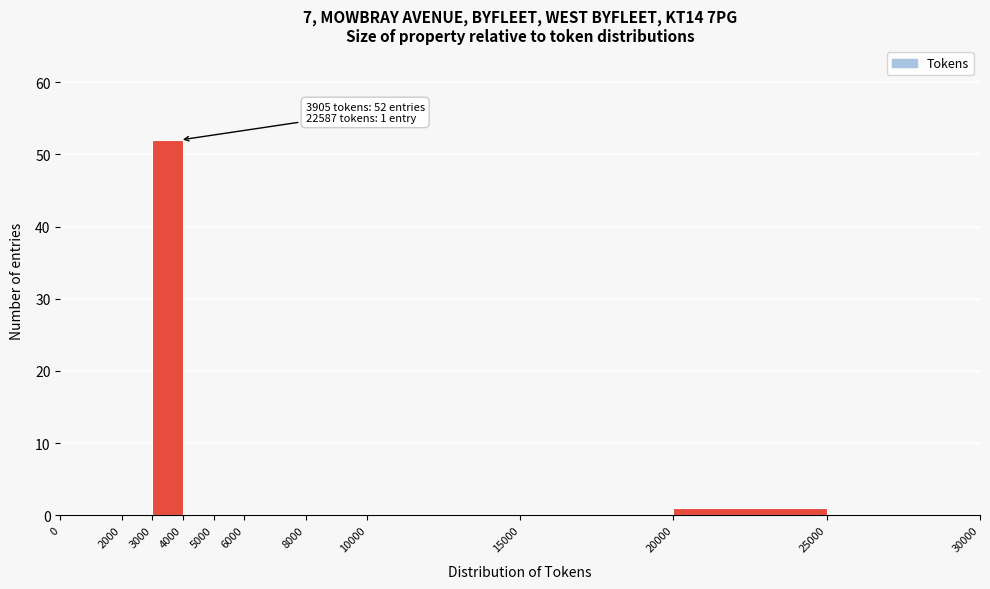

Which range on the x-axis has the tallest bar?

3000 to 4000